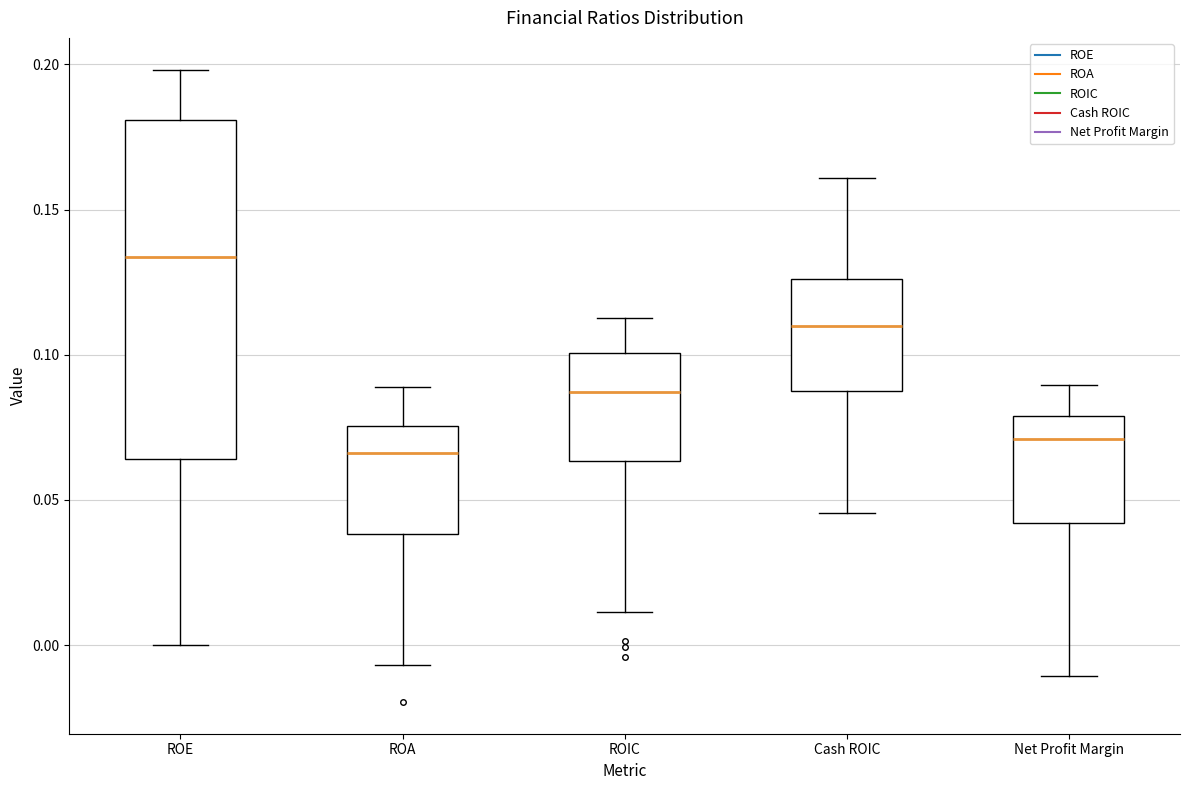

Which box has the highest median line?

ROE